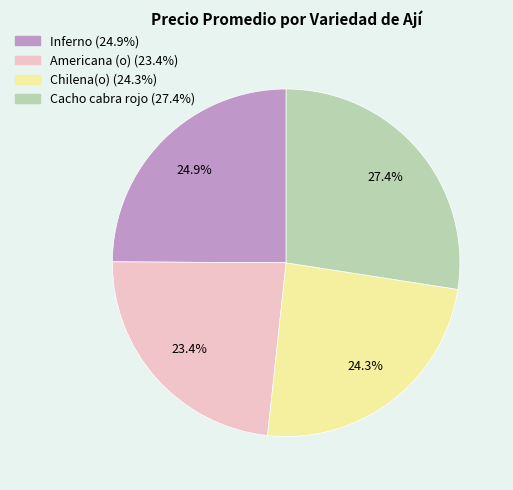

Count the number of slices in the pie.

4